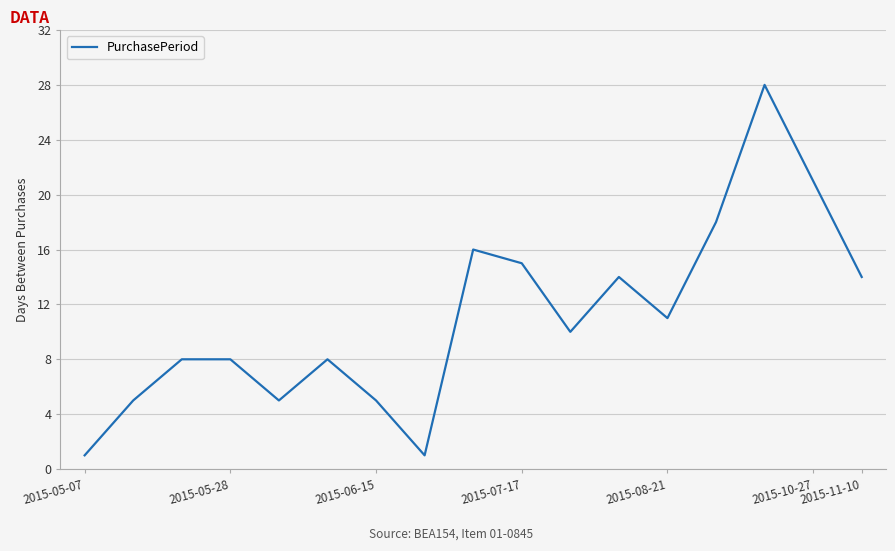

What is the difference between the maximum and minimum values?

27